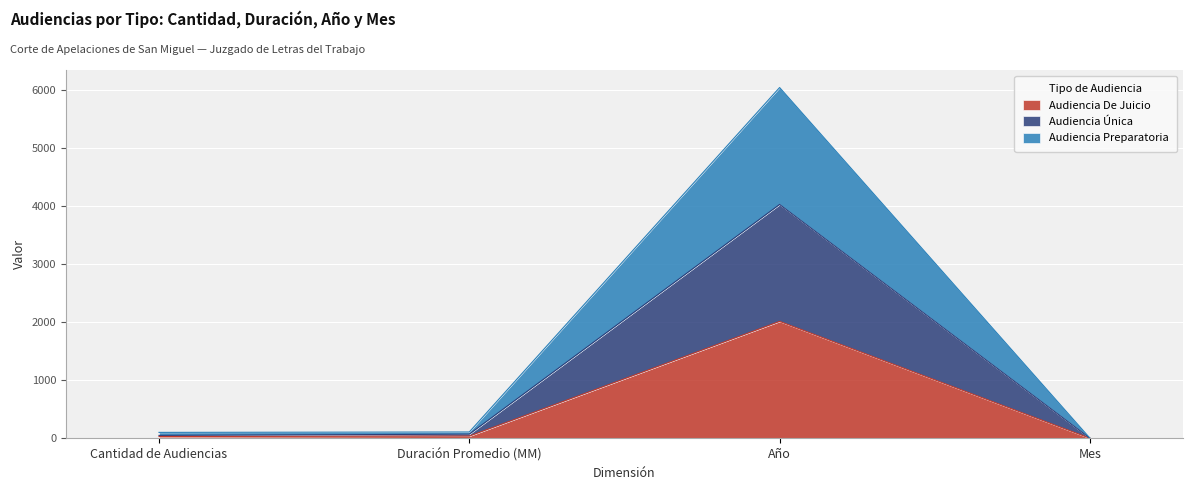

True or false: Audiencia Única and Audiencia De Juicio cross at least once.

False